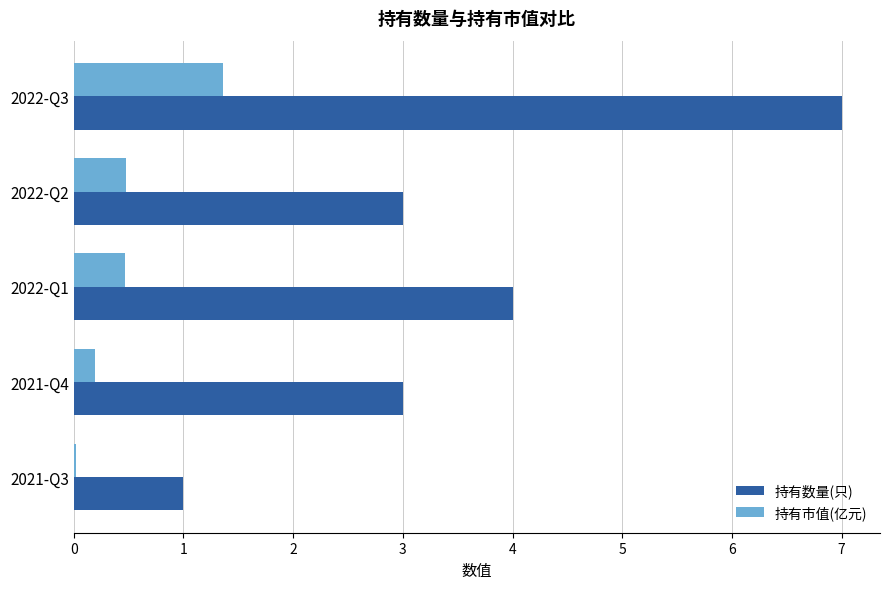

Where is 持有数量(只) nearest to the value 4?

2022-Q1